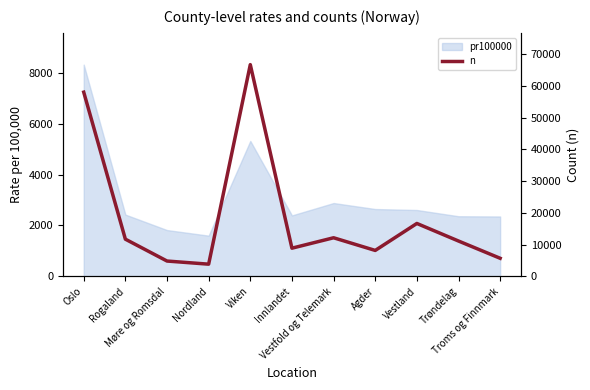

Which category has the highest value across all series?

Viken